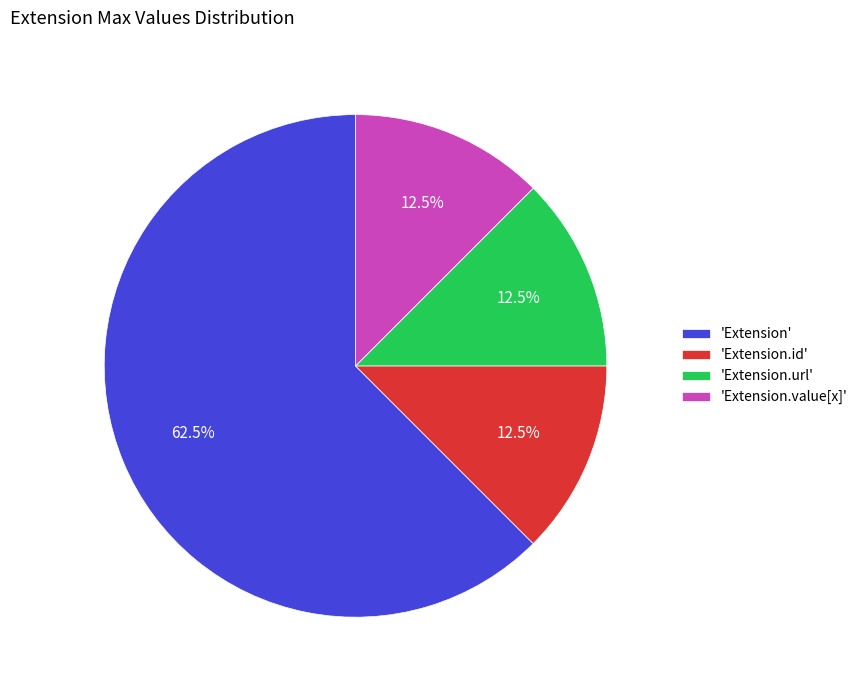

Which category has the biggest portion of the pie?

'Extension'